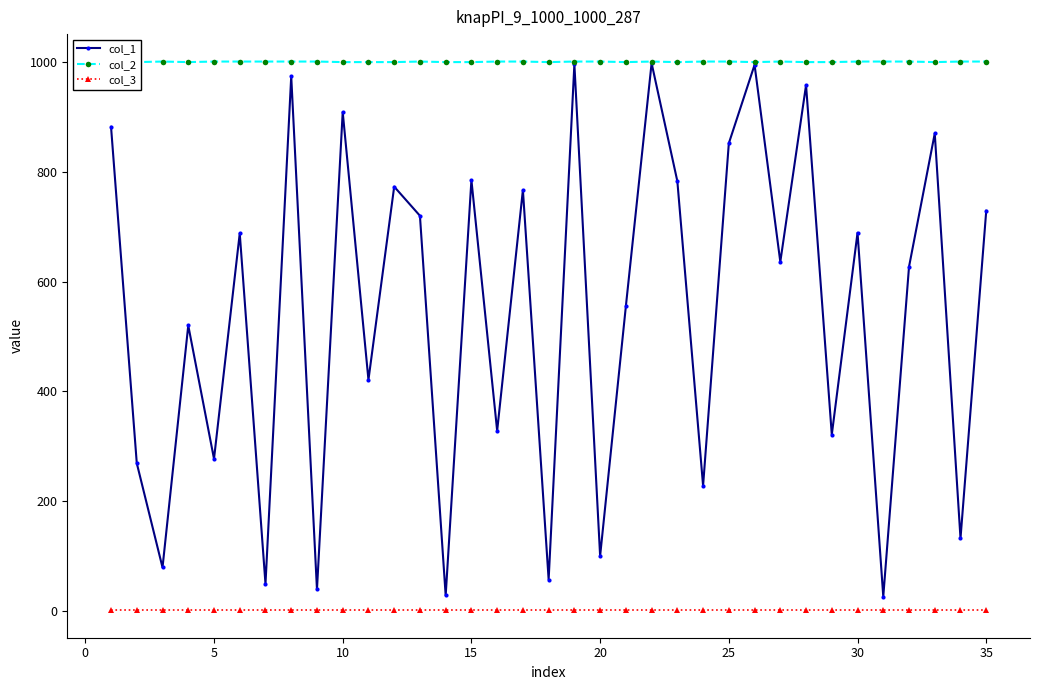

The col_3 series shows 1 at 35. True or false?

True